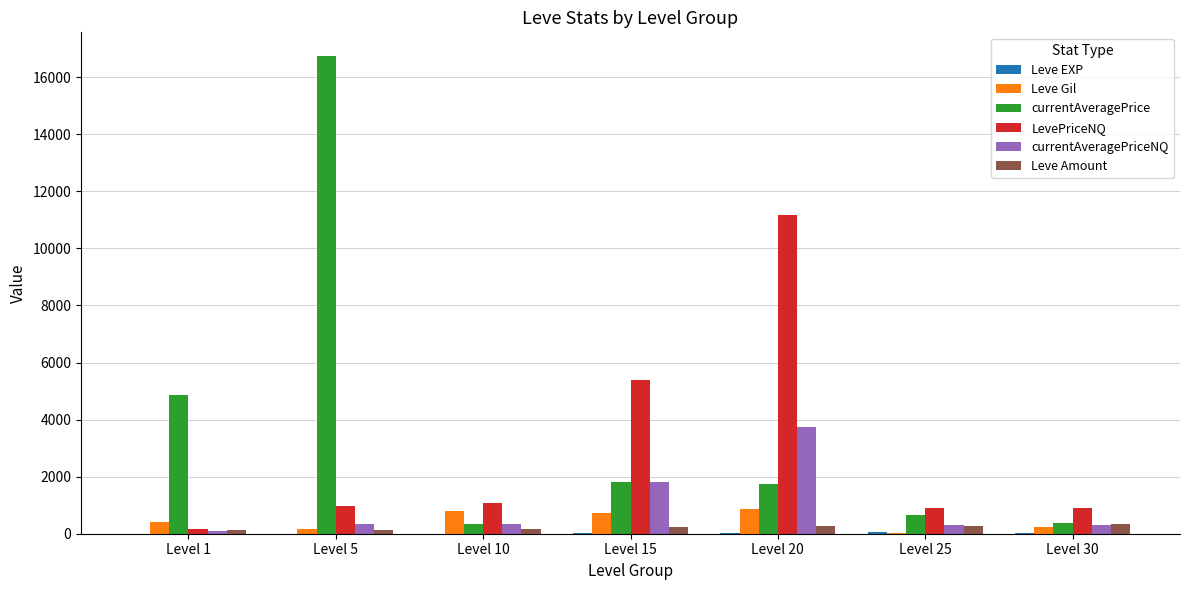

Does the chart contain stacked bars?

No